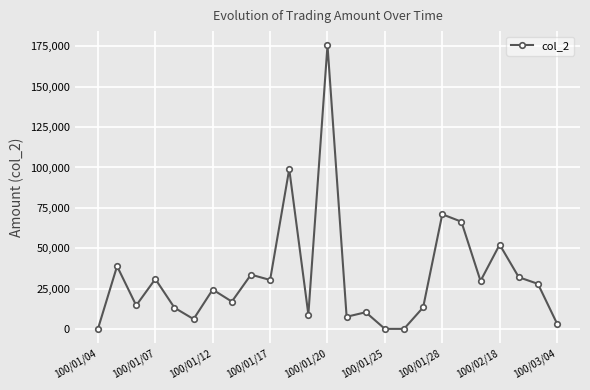

What is the greatest value displayed?

175710